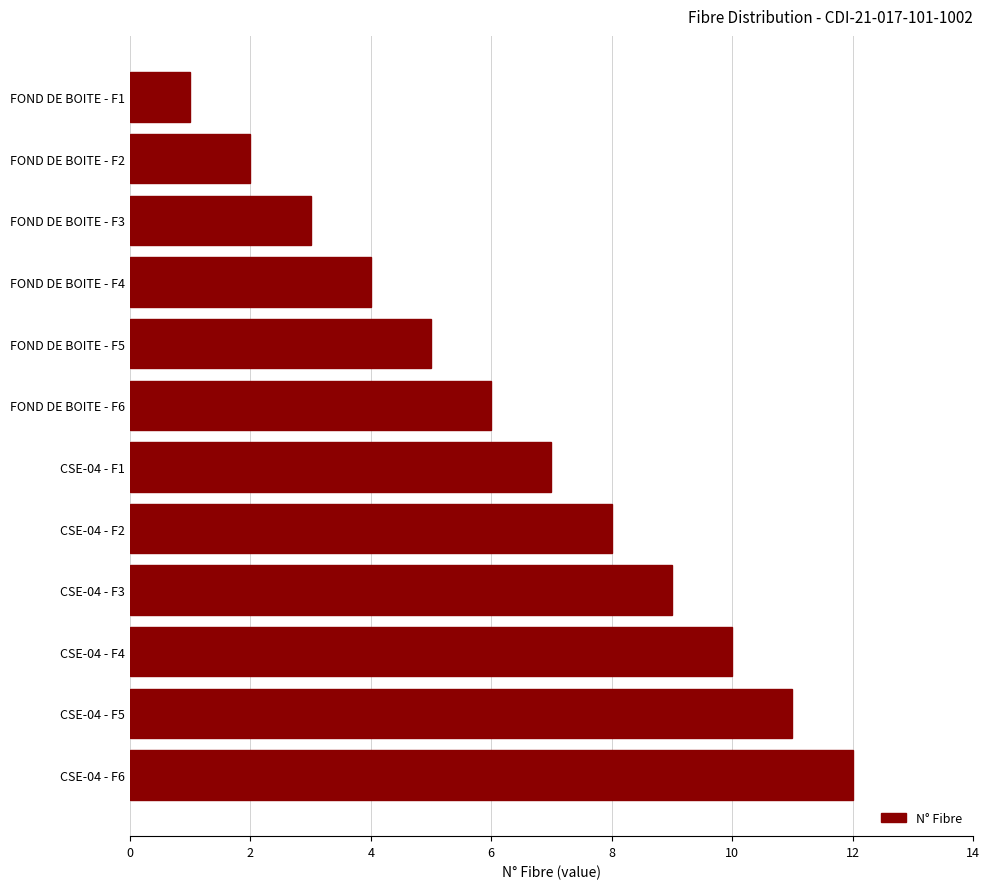

Is it true that the value at CSE-04 - F2 is 5?

False